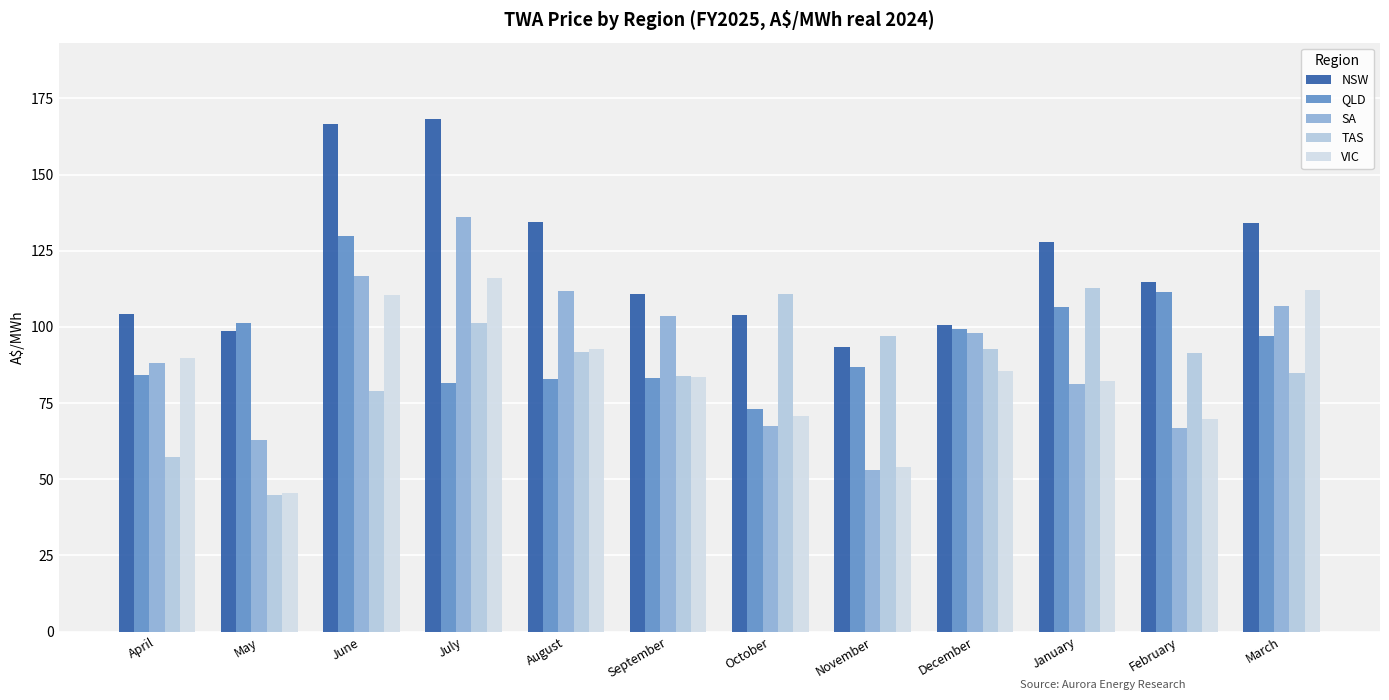

How many data points in QLD are above 96?

6